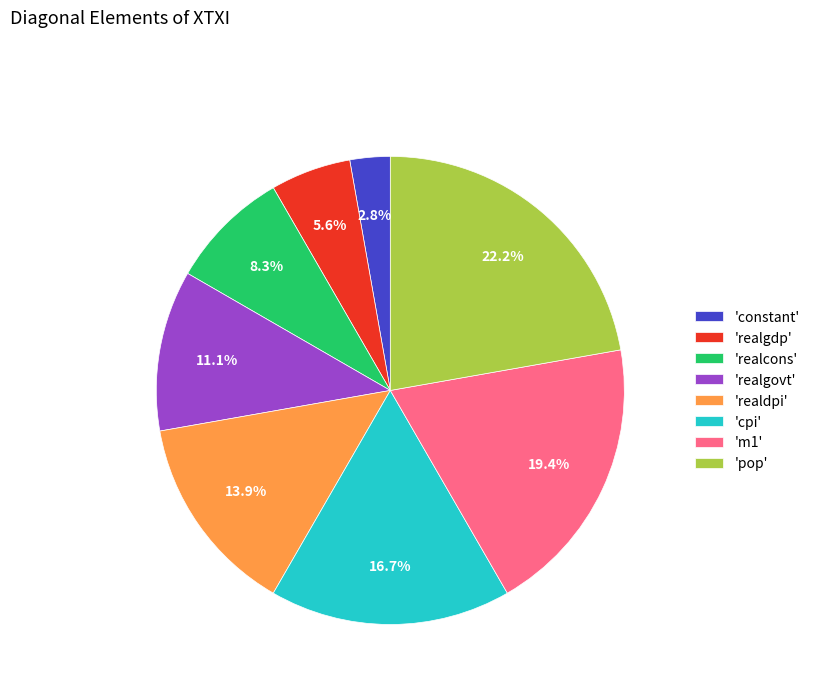

Between 'pop' and 'realgovt', which is larger?

'pop'